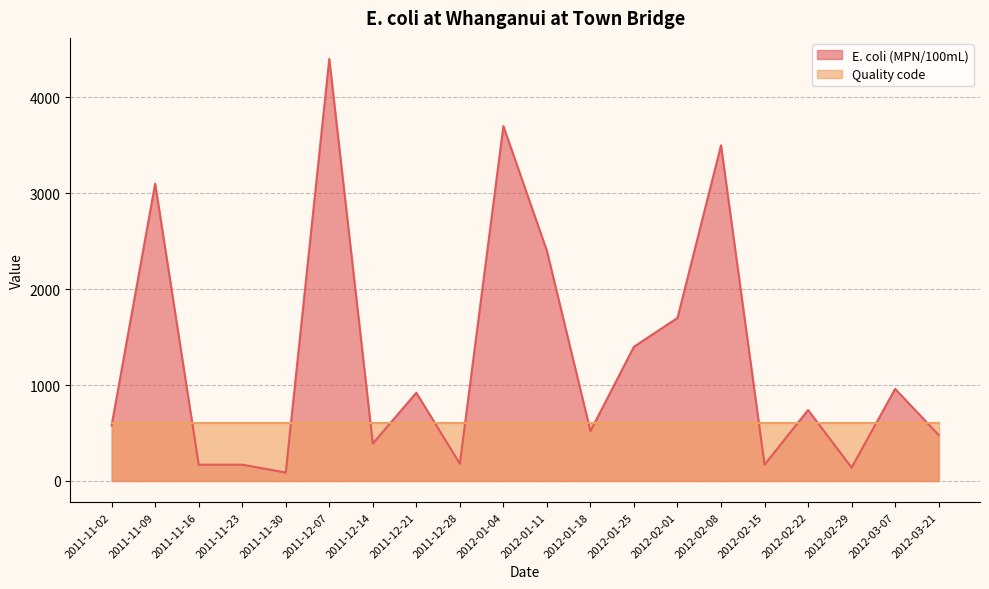

What is the smallest value displayed?

88